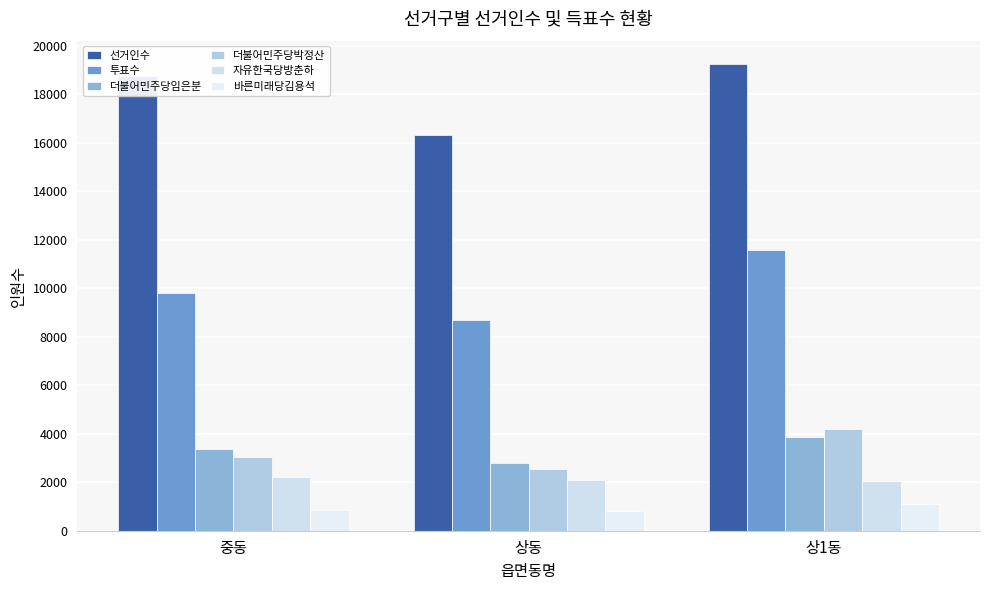

What is the total value across all series at 상1동?

42047